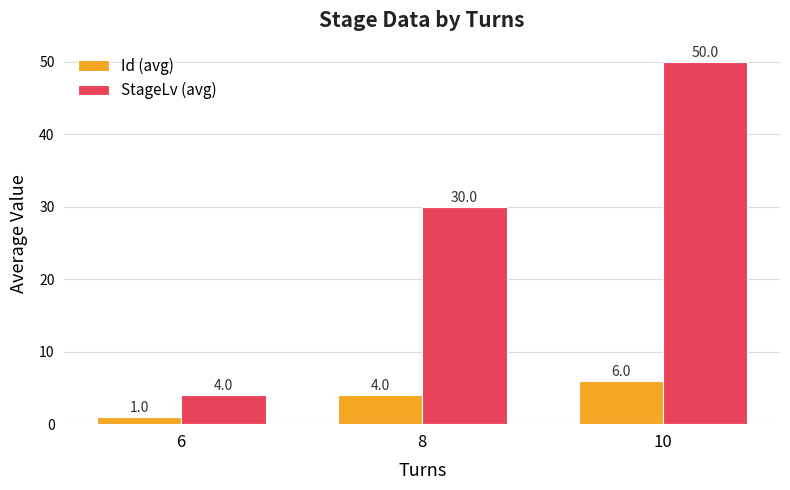

What is the sum of the StageLv (avg) values at 8 and 6?

34